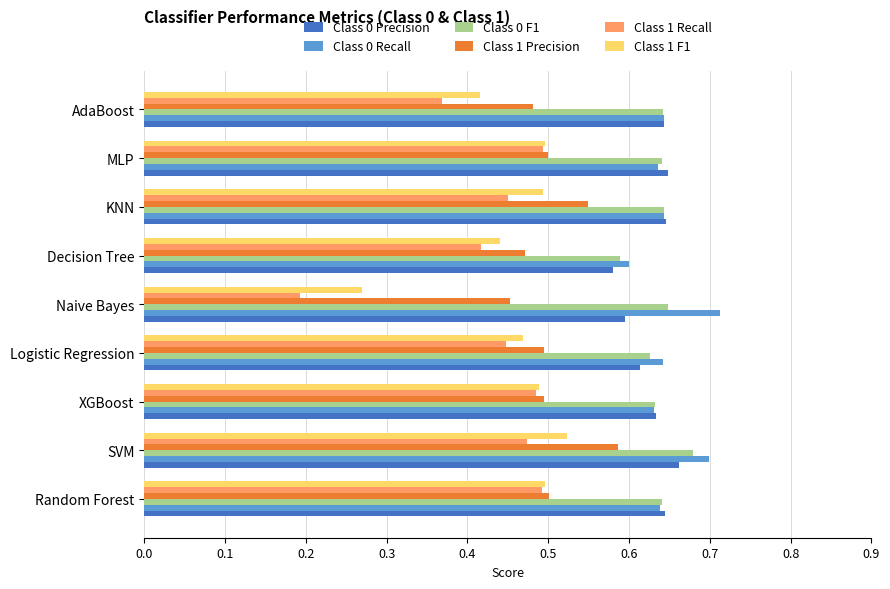

The value of Class 0 Recall at Naive Bayes is 1.0. True or false?

False